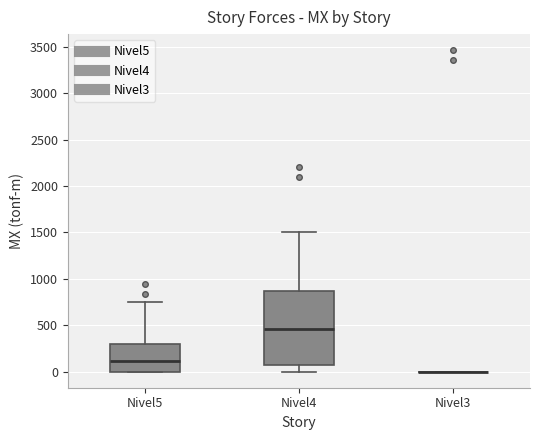

Reading left to right, read every box against the y-axis: the position of its median line, the range the box covers, and the ends of its whiskers. The values are not printed on the chart, so give them approximately, as read against the axis.

Nivel5: median 100, box 0 to 300, whiskers 0 to 750
Nivel4: median 450, box 50 to 850, whiskers 0 to 1500
Nivel3: box collapsed to a line at 0, whiskers 0 to 0